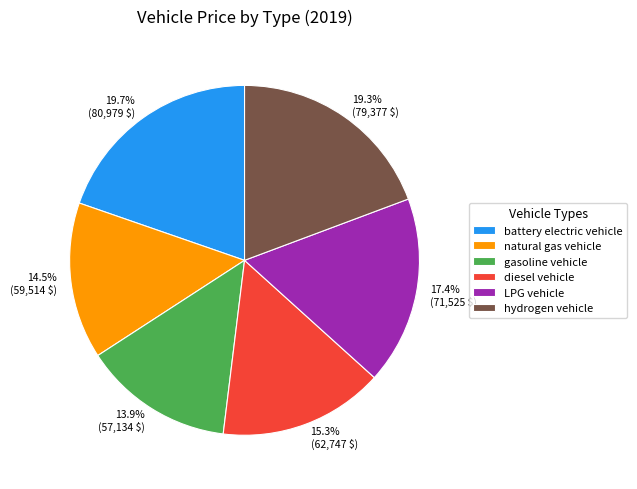

Which has a higher value, battery electric vehicle or diesel vehicle?

battery electric vehicle